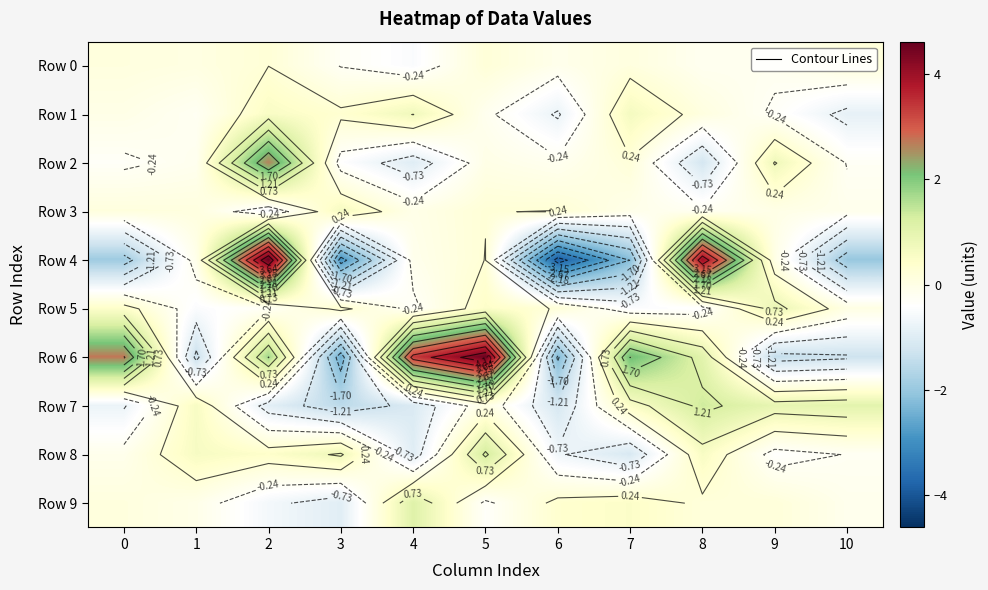

Which has a higher value, 0 or 2?

2